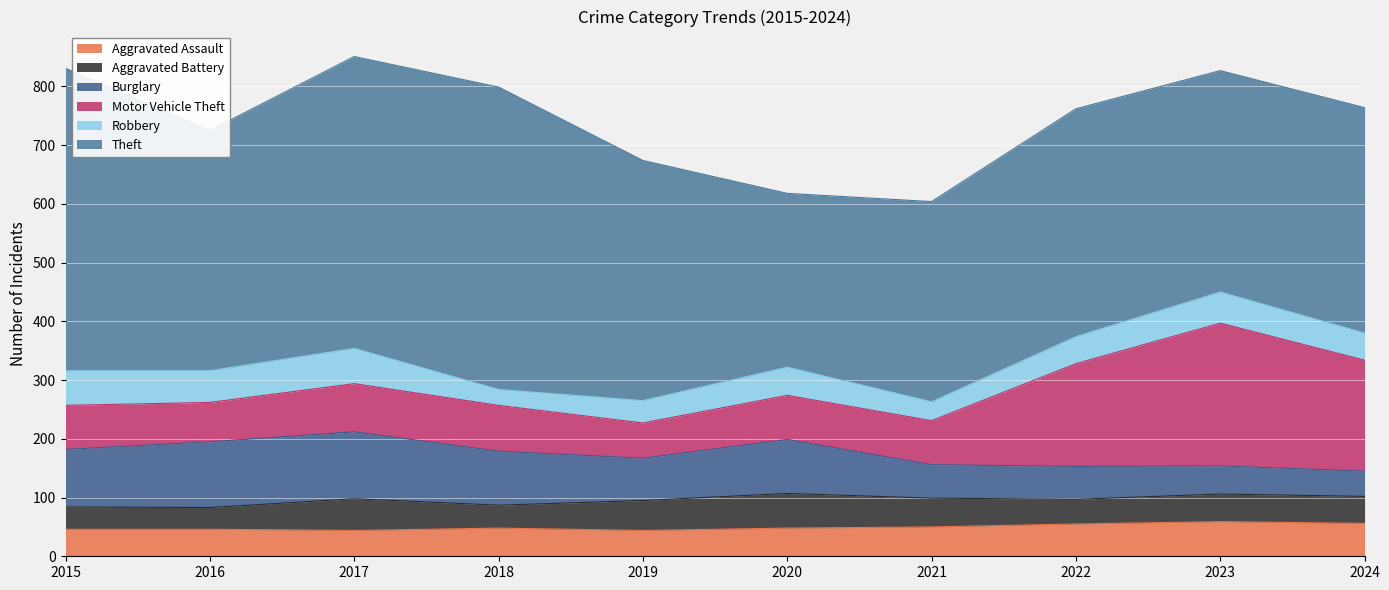

How many categories are shown in the chart?

10